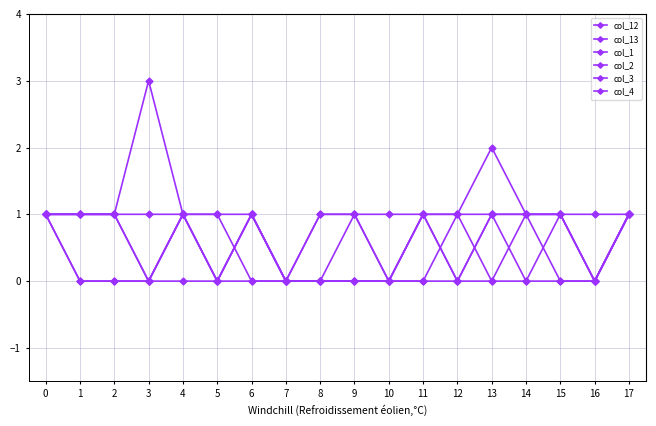

How many interior local valleys does the col_12 series have?

1